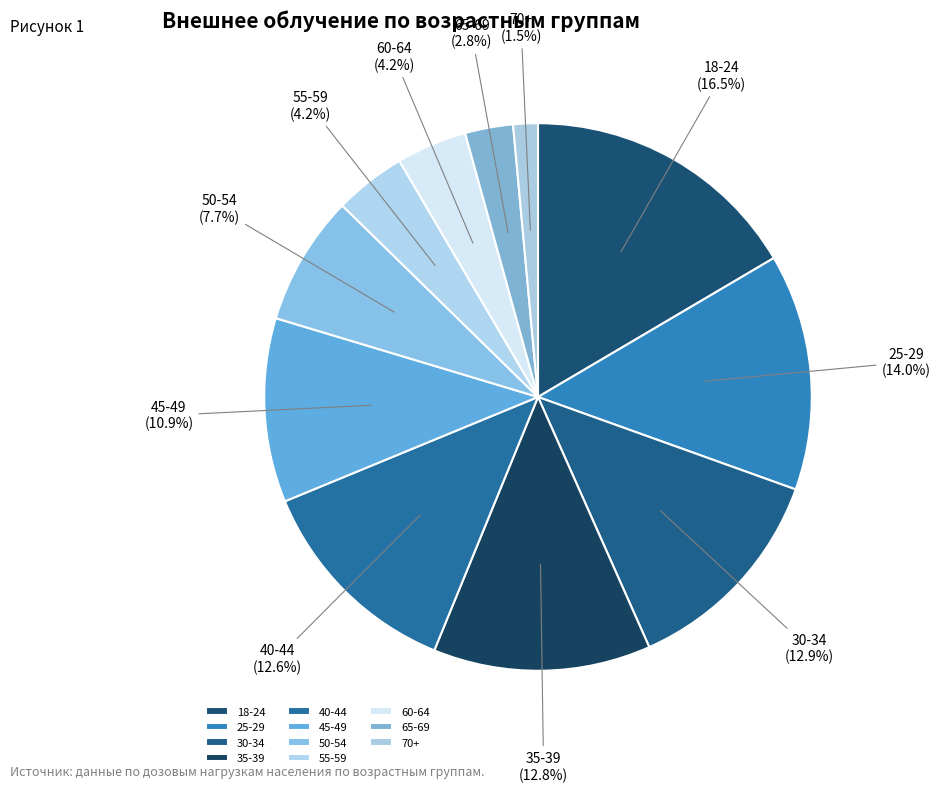

The 60-64 slice represents 13% of the pie. True or false?

False